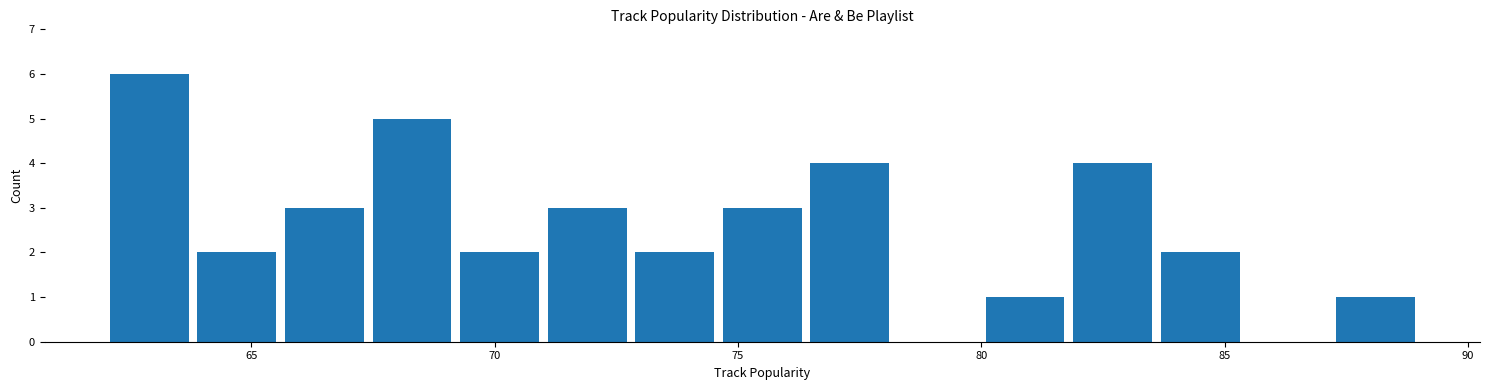

Read against the x-axis, roughly where is the centre of the tallest bar?

63.0